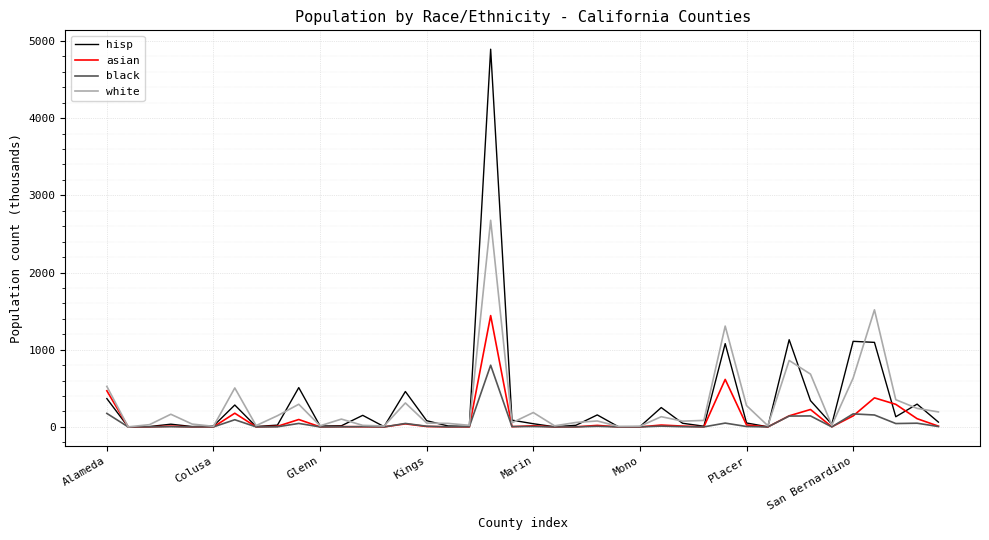

Rank the series by their maximum value, from lowest to highest.

black, asian, white, hisp